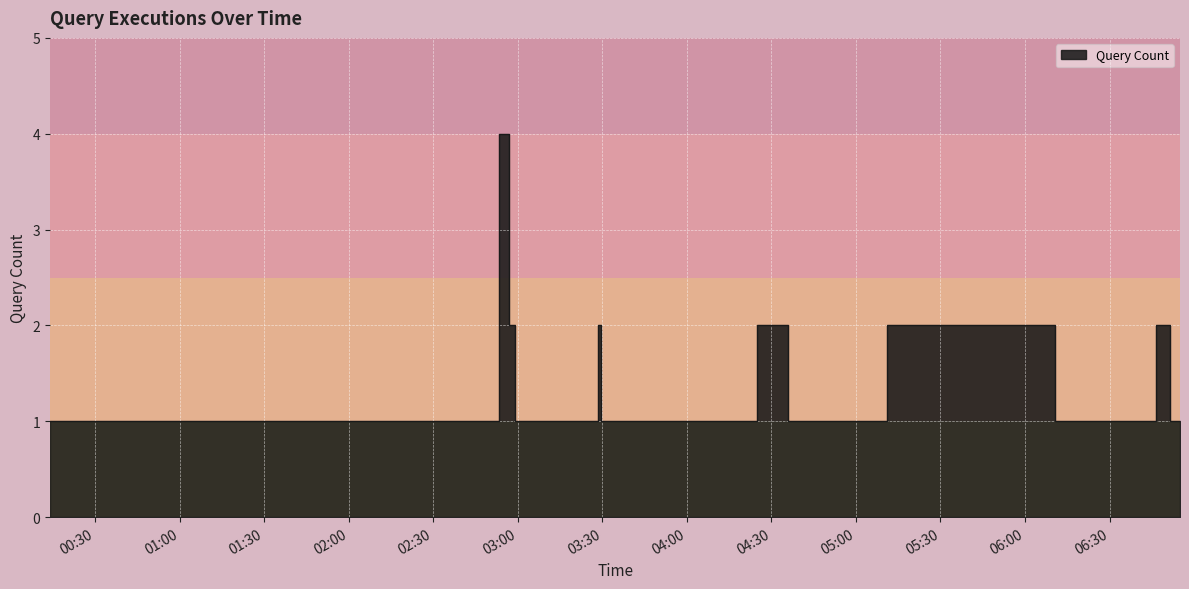

Read the value at 2019-09-22 03:31:00.

1